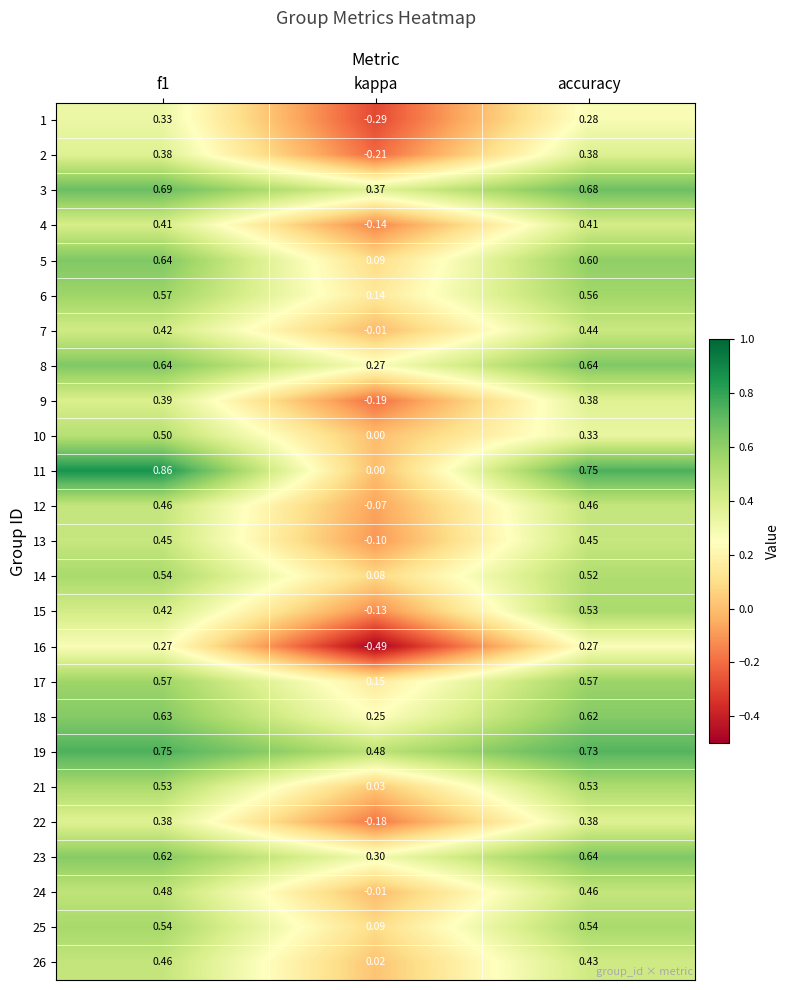

Is the value of 14 at f1 greater than the value of 3 at accuracy?

No